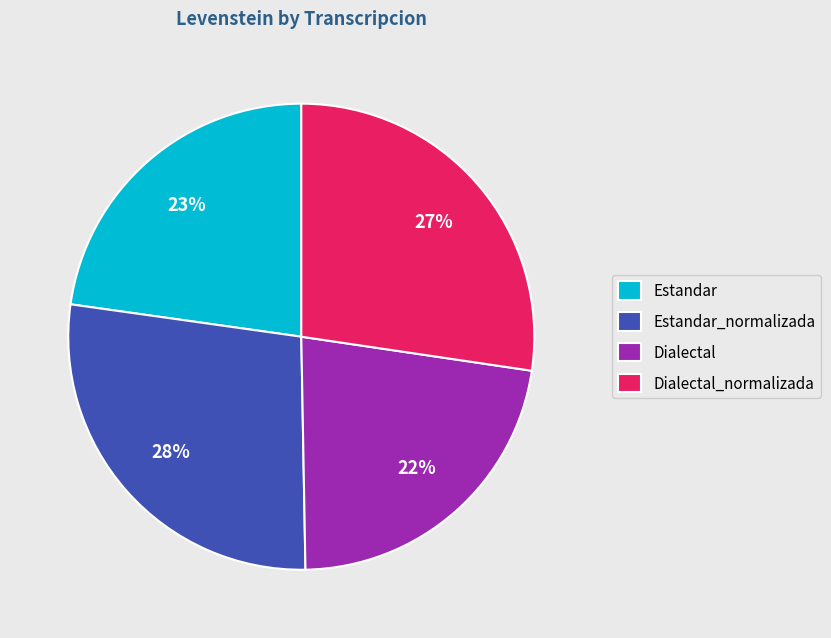

Count the number of slices in the pie.

4